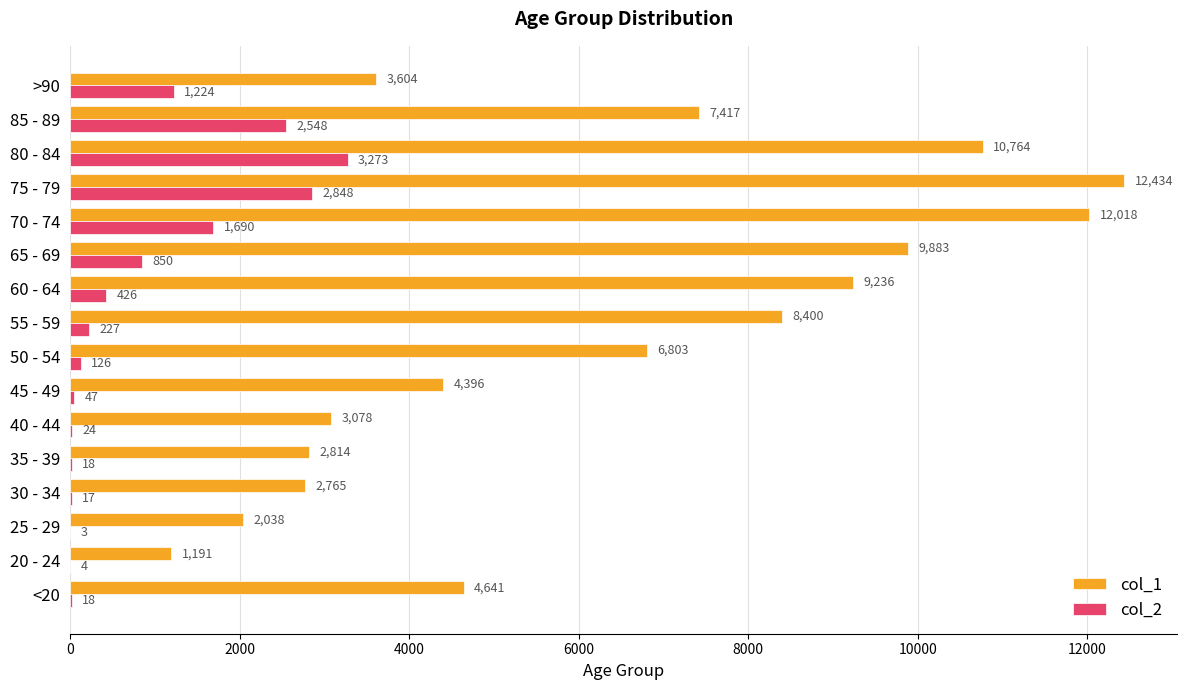

How many data points does each series have?

16